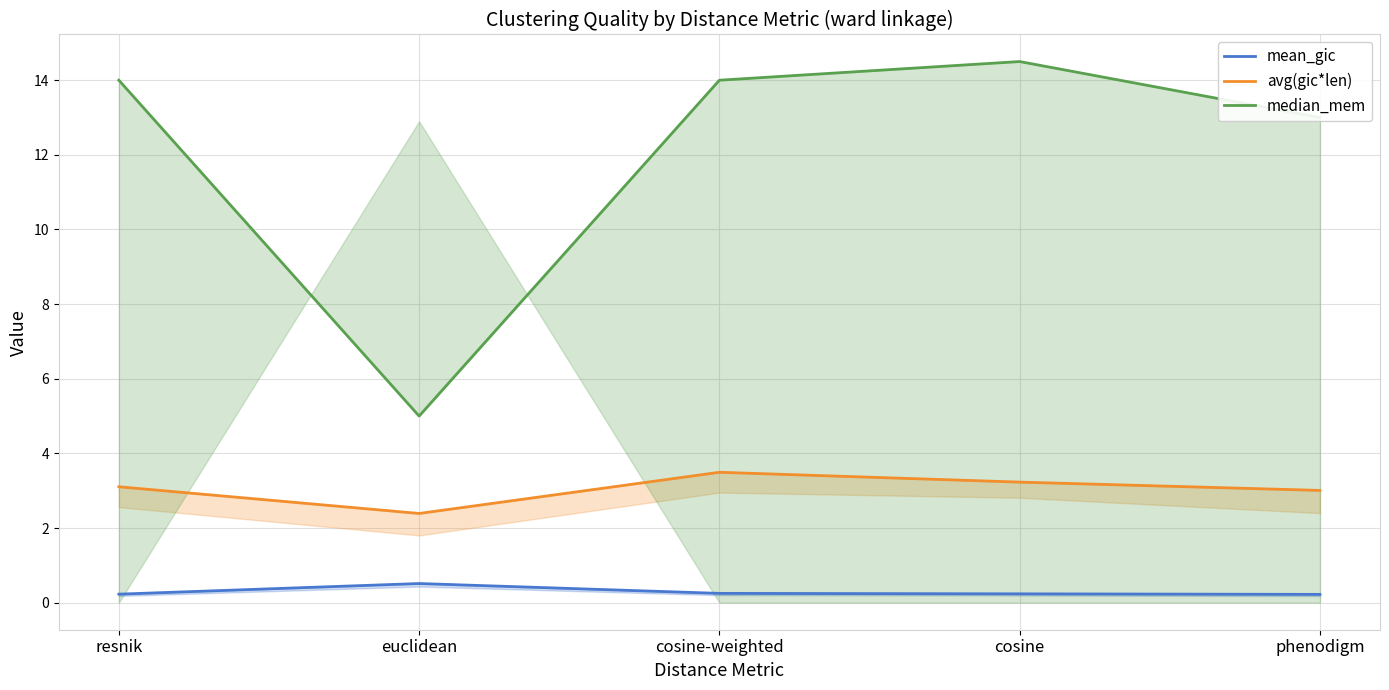

Reading left to right, transcribe all the data shown in this chart.

mean_gic: 0.2	0.5	0.2	0.2	0.2
avg(gic*len): 3.1	2.4	3.5	3.2	3.0
median_mem: 14.0	5.0	14.0	14.5	13.0